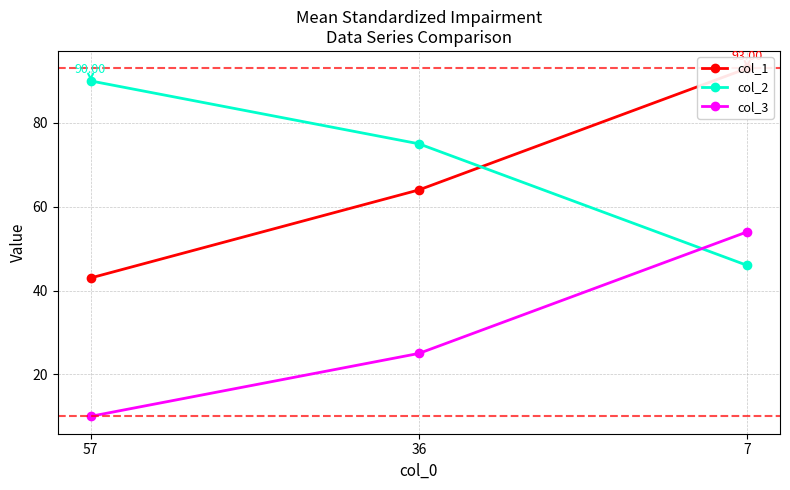

How many data points in col_1 are less than 64?

1